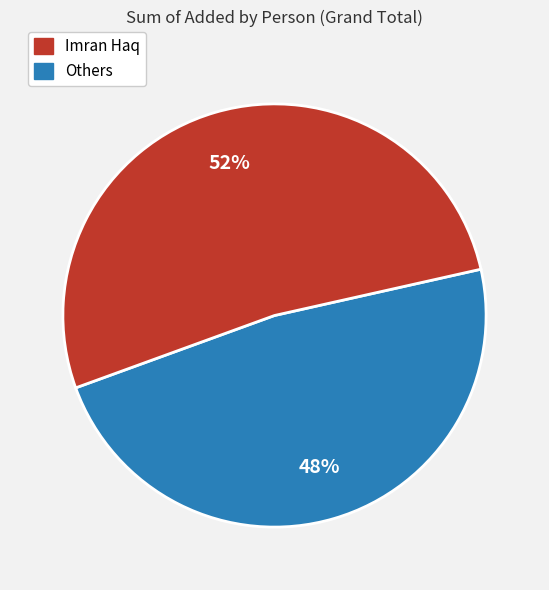

Count the number of slices in the pie.

2